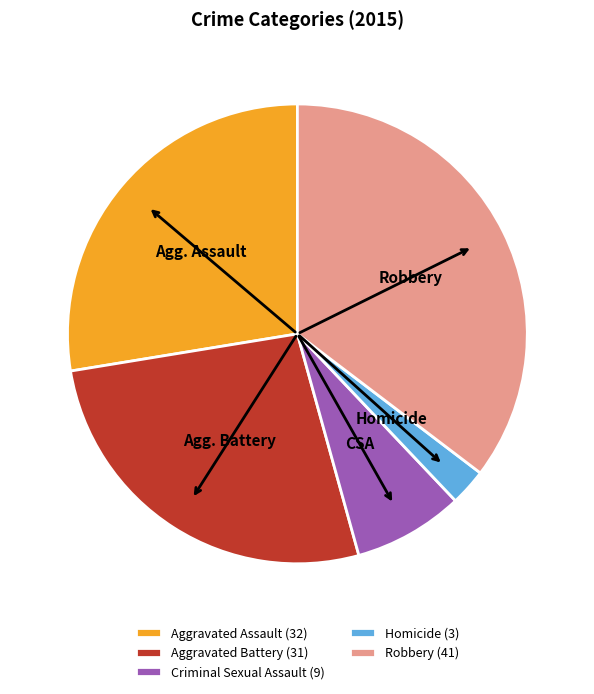

Rank the categories by value from highest to lowest.

Robbery, Aggravated Assault, Aggravated Battery, Criminal Sexual Assault, Homicide